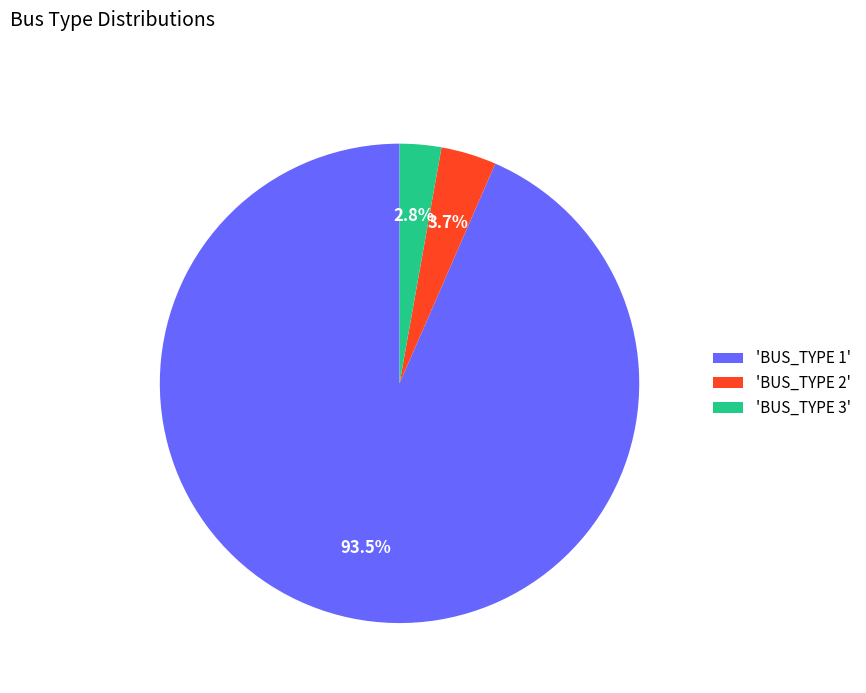

Which has a higher value, 'BUS_TYPE 3' or 'BUS_TYPE 2'?

'BUS_TYPE 2'